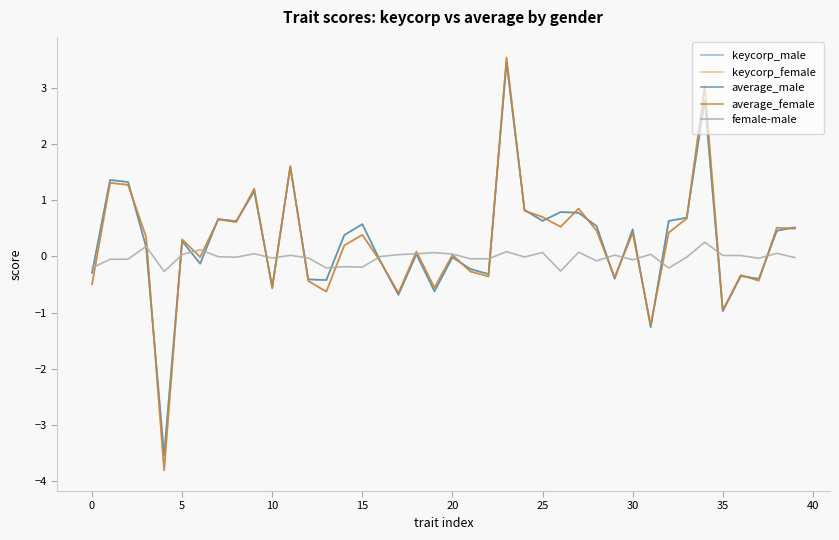

Does the chart have visible grid lines?

No